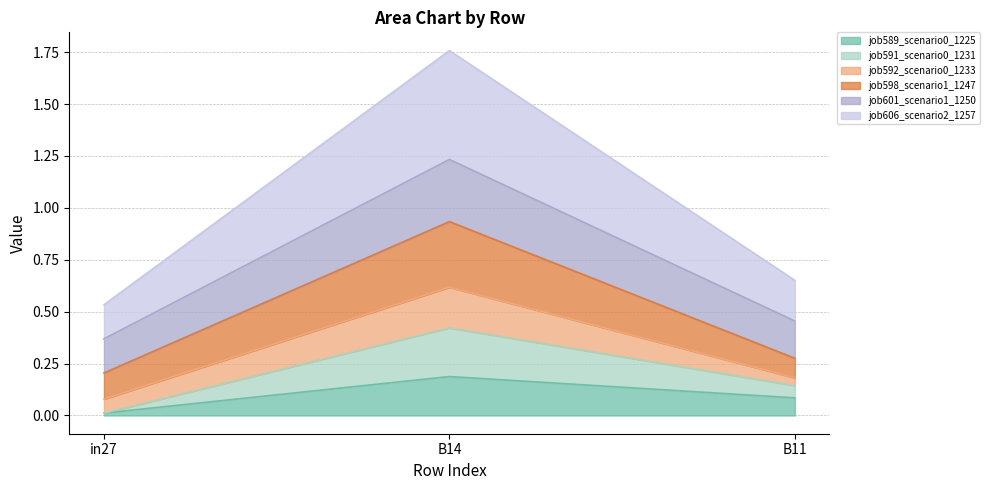

The job589_scenario0_1225 series shows 0.1 at B11. True or false?

True